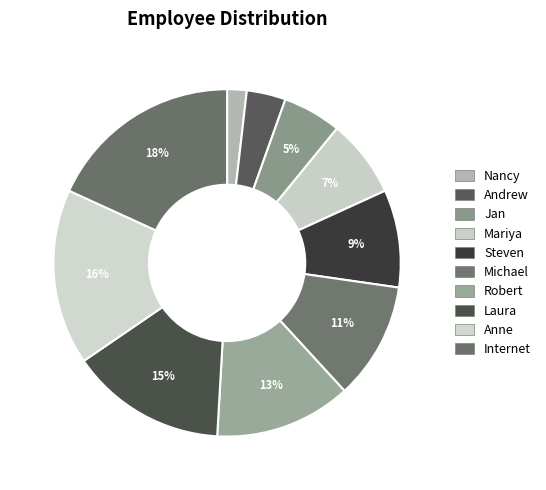

To the nearest percent, what is the difference between the Andrew and Michael slice percentages?

7%